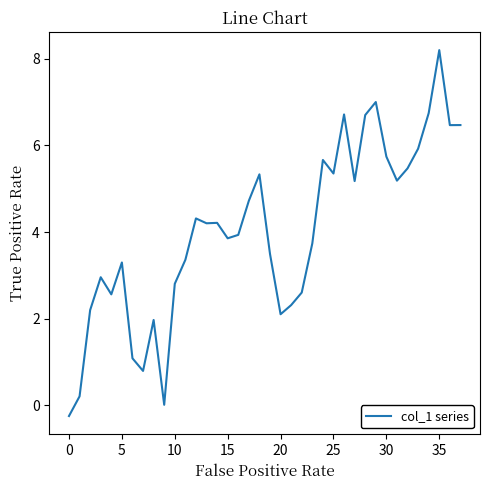

What is the difference between the maximum and minimum values?

8.4